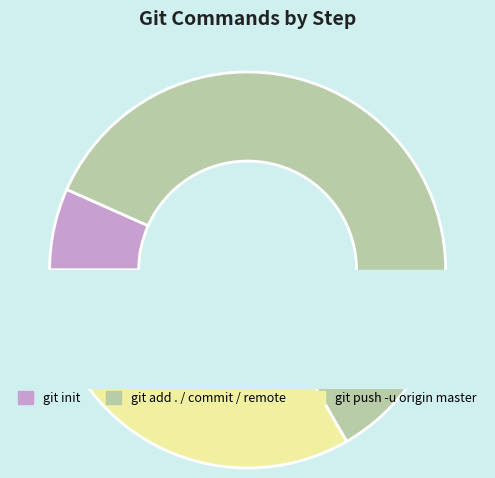

To the nearest percent, what is the difference between the git push -u origin master and git commit -m "mensaje" slice percentages?

13%